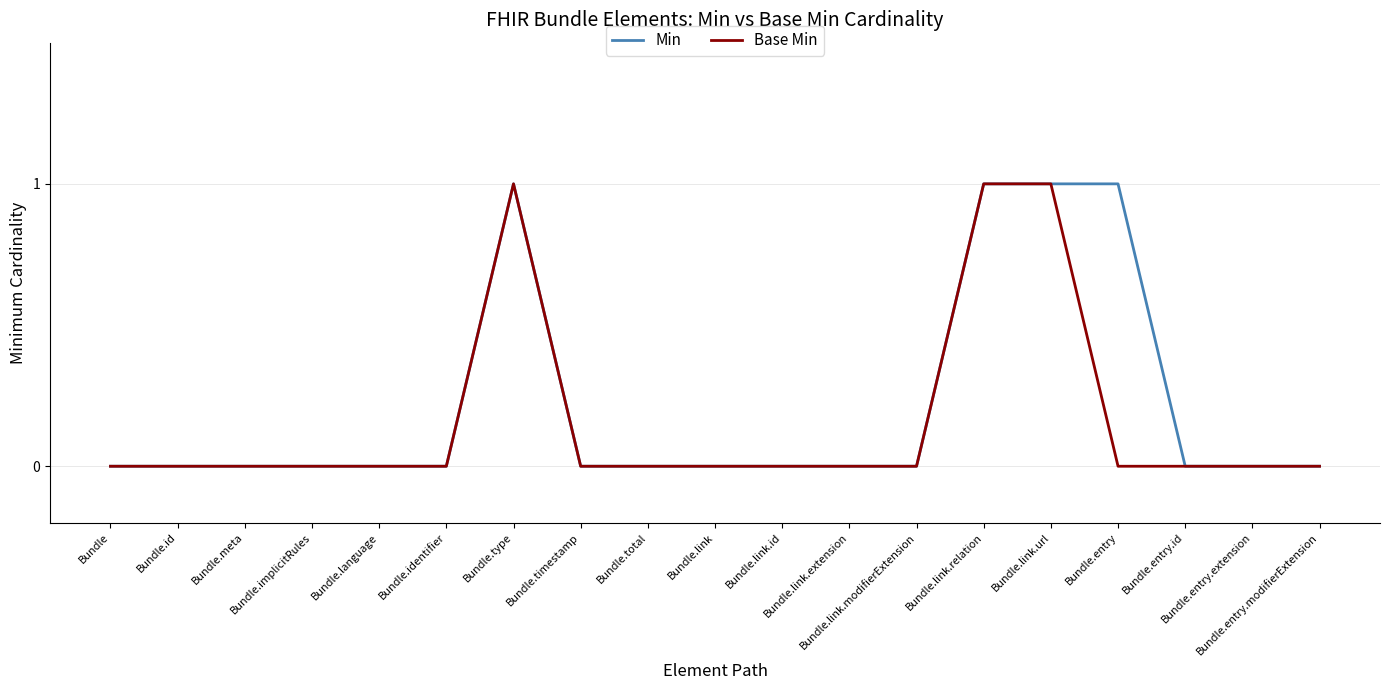

What position from the right is Bundle.link.modifierExtension?

7